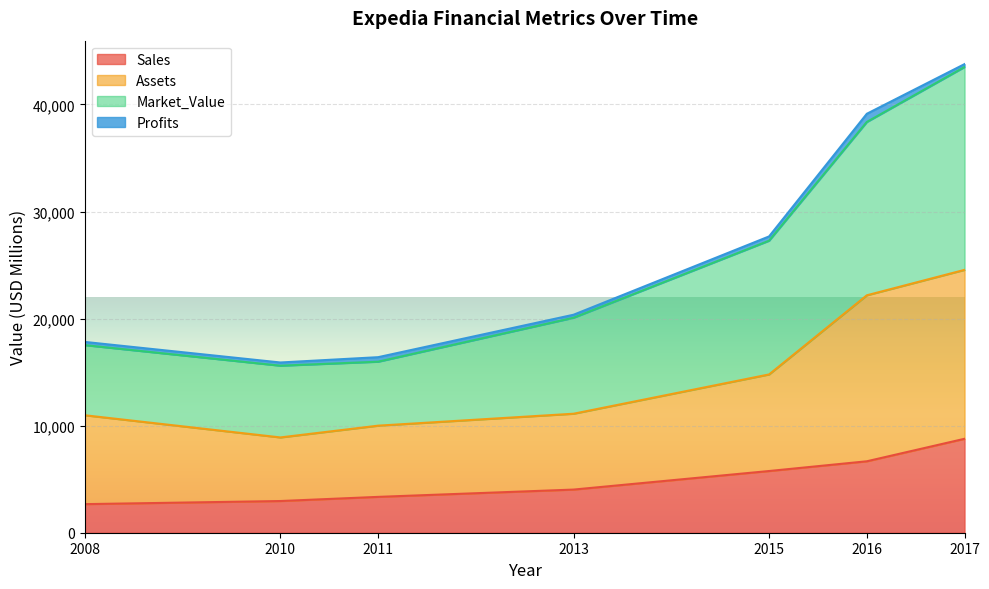

What is the value of the Sales point at the 5th from the left?

5763